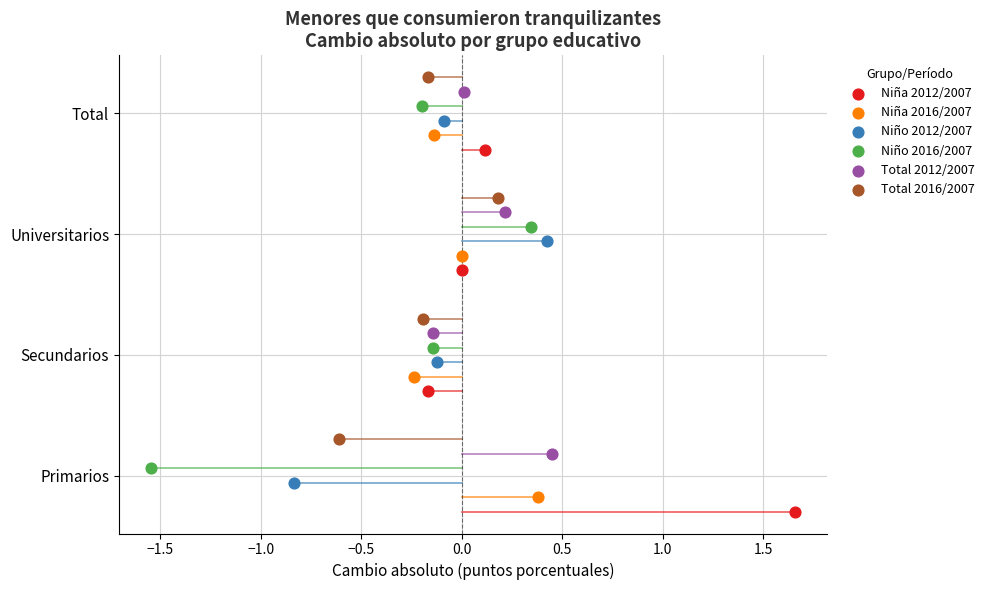

What are all the series names shown in the legend?

Niña 2012/2007, Niña 2016/2007, Niño 2012/2007, Niño 2016/2007, Total 2012/2007, Total 2016/2007